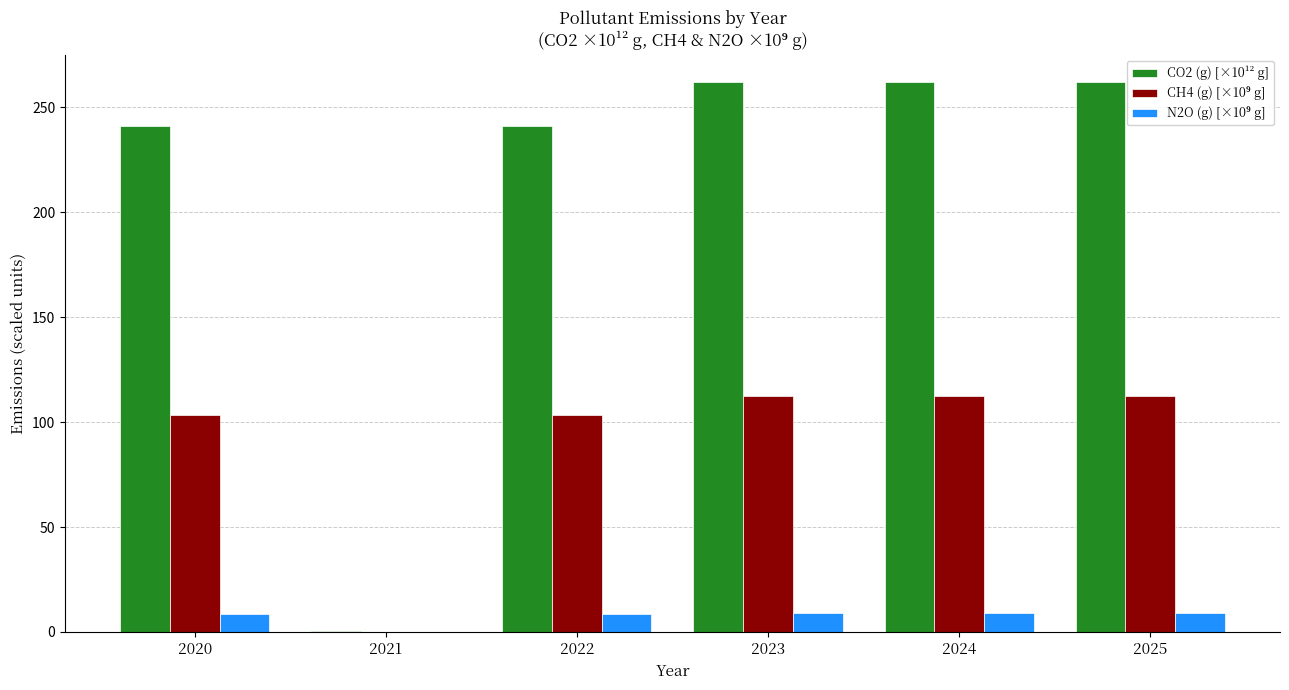

True or false: CO2 (g) [×10¹² g] has a value of 262.0 at 2025.

True